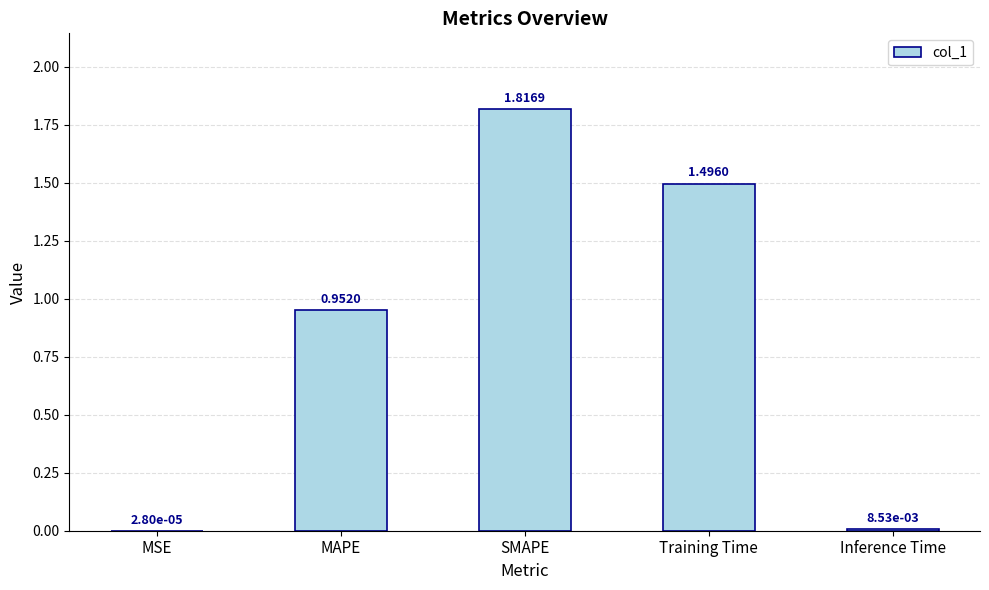

What is the change in value from MAPE to Inference Time?

-0.9